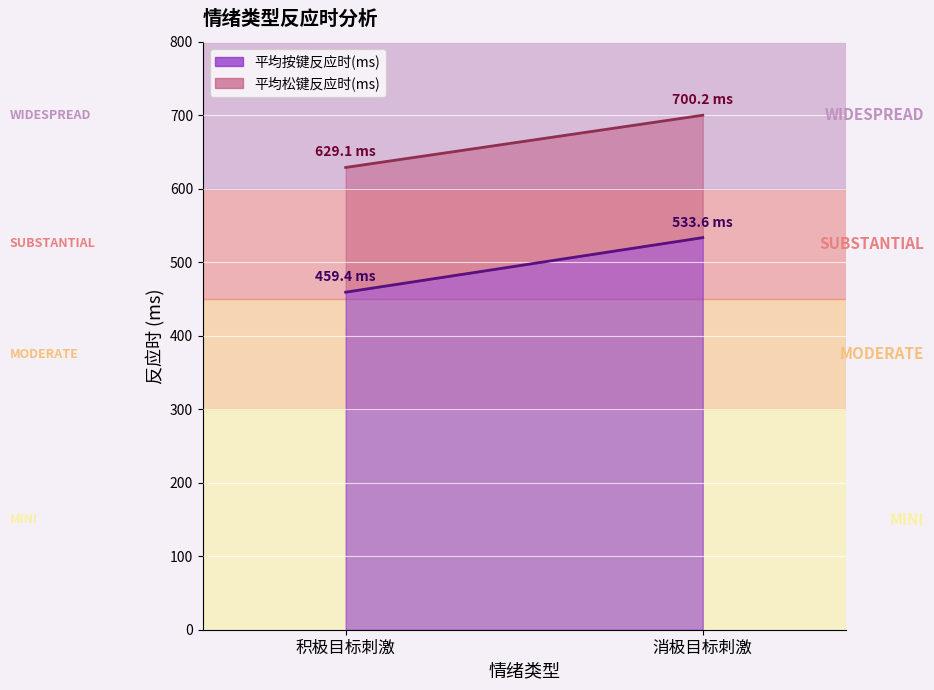

Reading left to right, list all the values displayed in this chart.

平均按键反应时(ms): 积极目标刺激=459.4	消极目标刺激=533.6
平均松键反应时(ms): 积极目标刺激=629.1	消极目标刺激=700.2